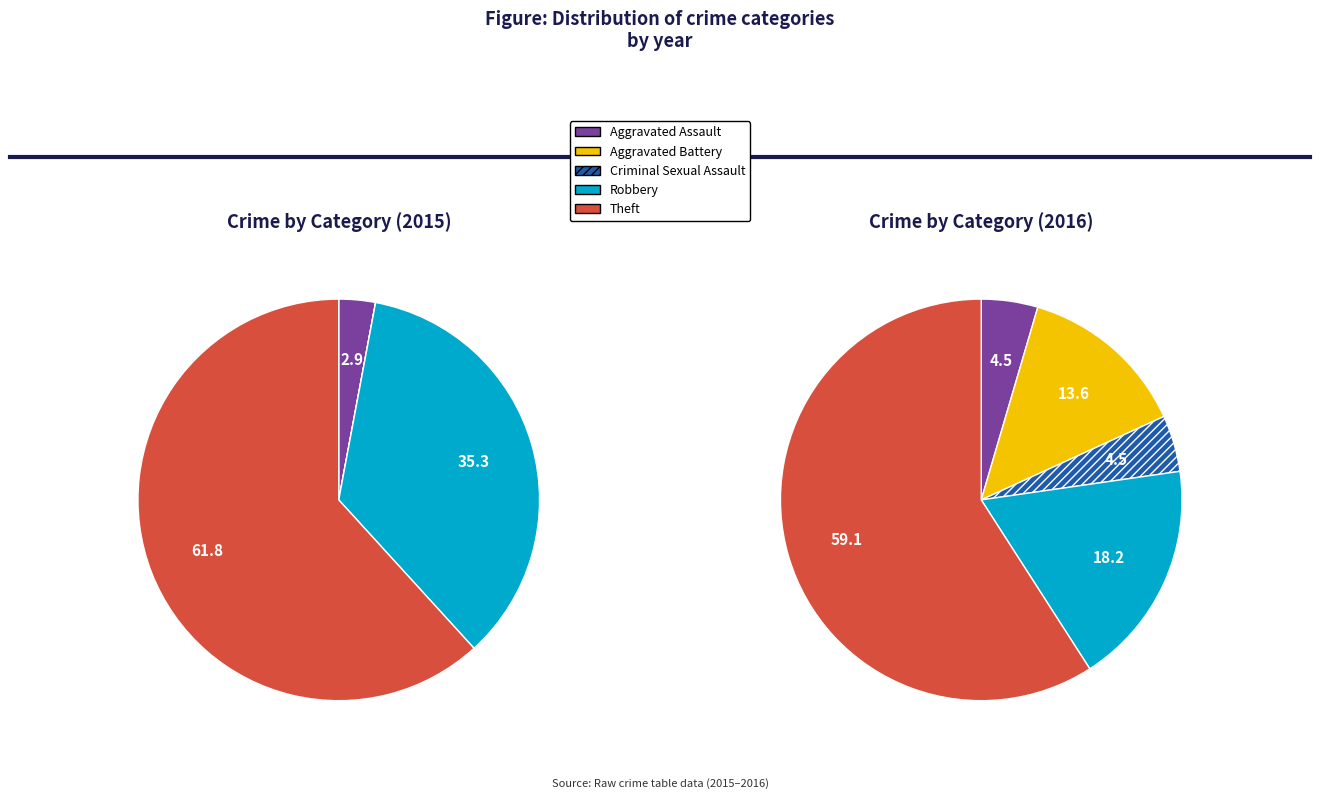

Which category accounts for the majority?

Theft